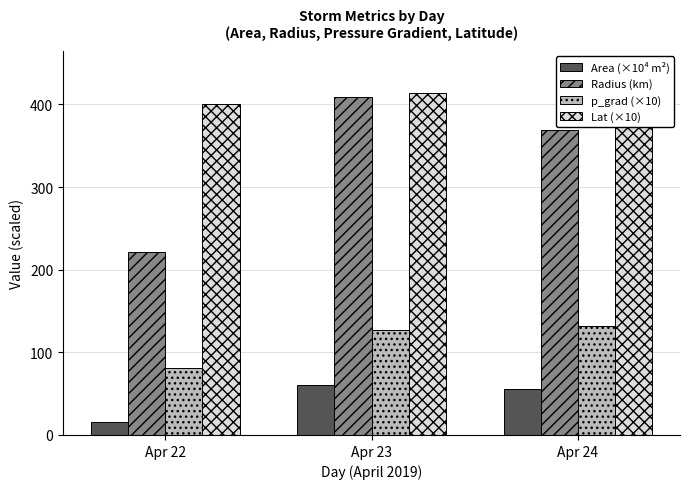

What is the value of the Area (×10⁴ m²) bar at the 2nd from the left?

60.7